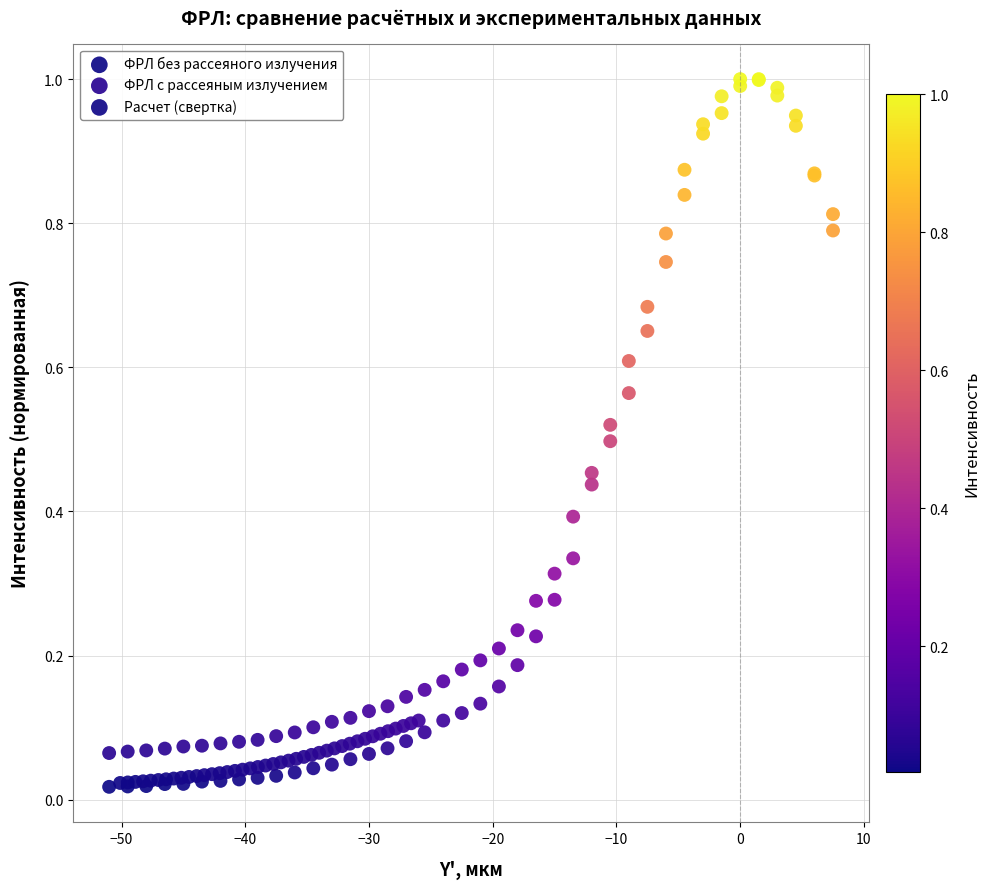

Which series has the widest spread of Y values?

ФРЛ без рассеяного излучения